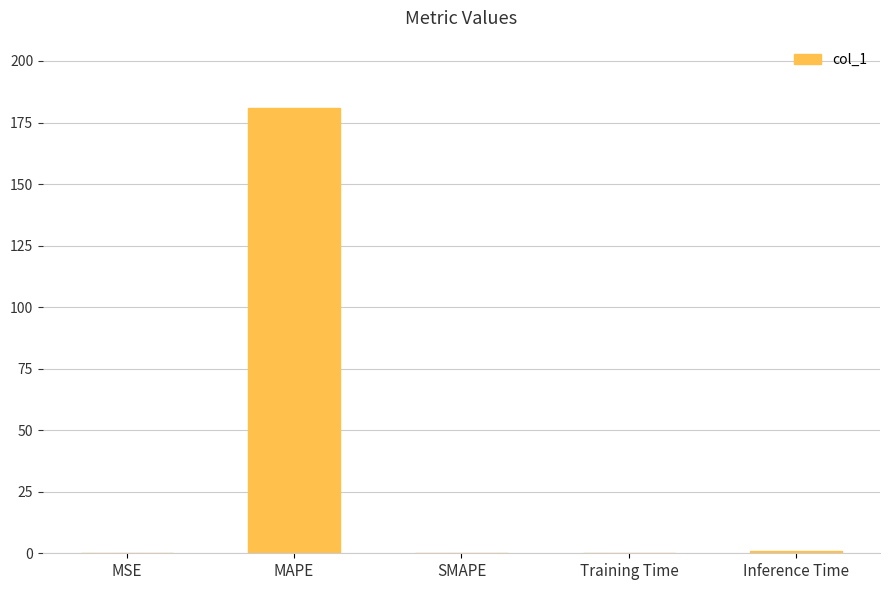

What is the difference between the values at SMAPE and Inference Time?

0.9